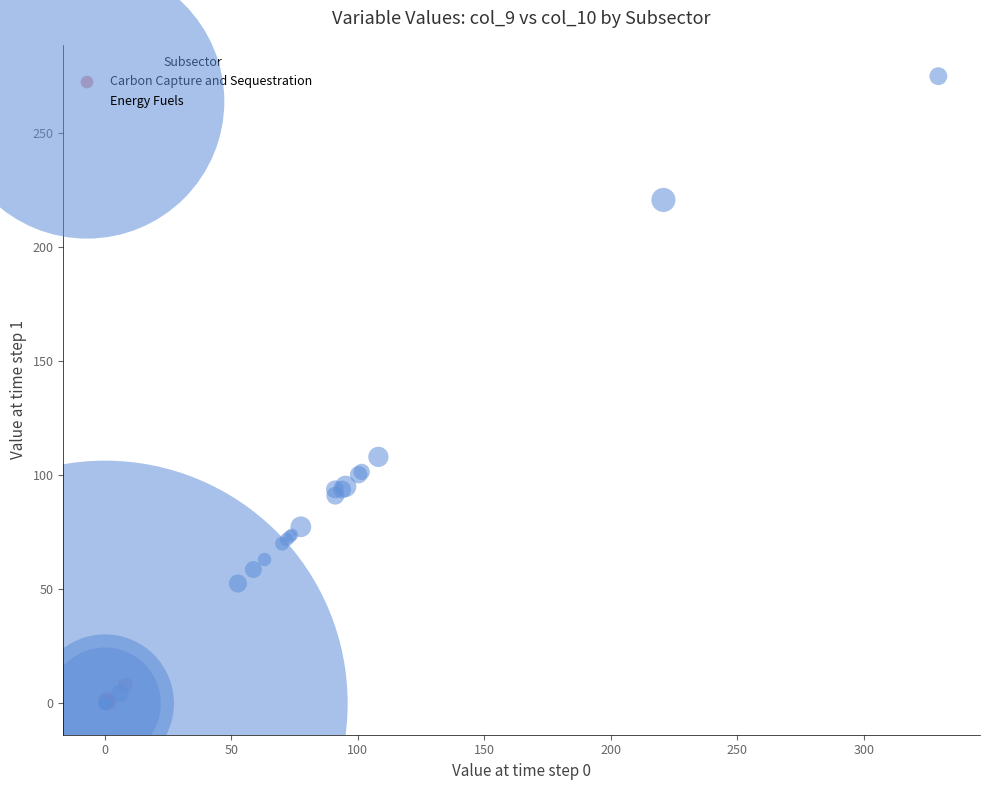

Which series reaches the maximum Y coordinate?

Energy Fuels